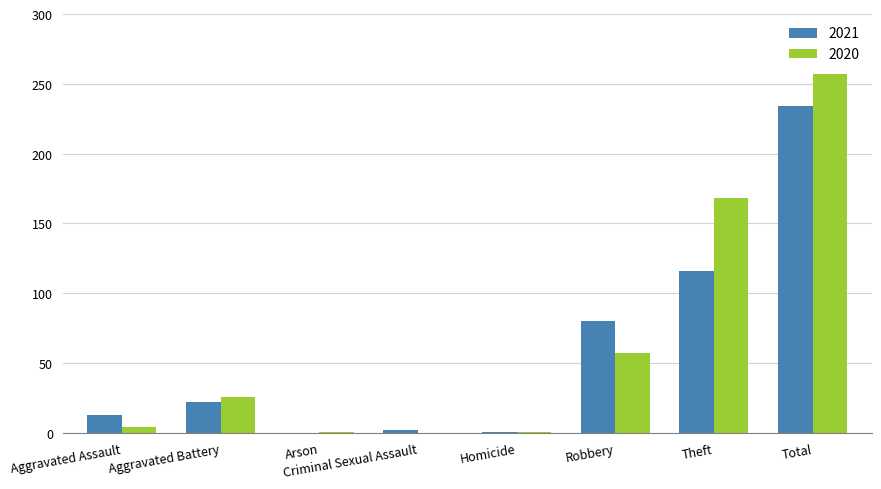

What is the approximate value of 2020 at Aggravated Battery?

26